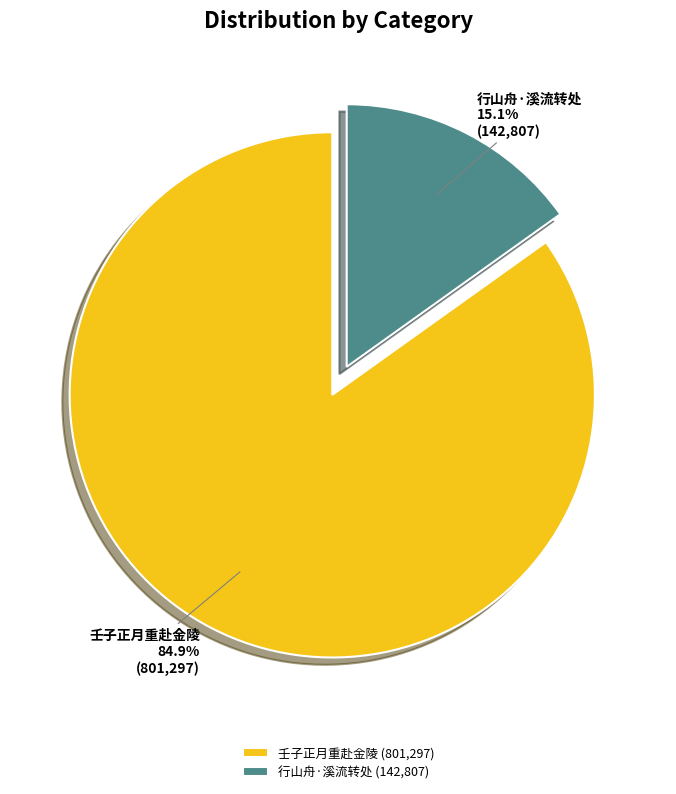

Do 壬子正月重赴金陵 and 行山舟·溪流转处 together represent more than half of the pie?

Yes